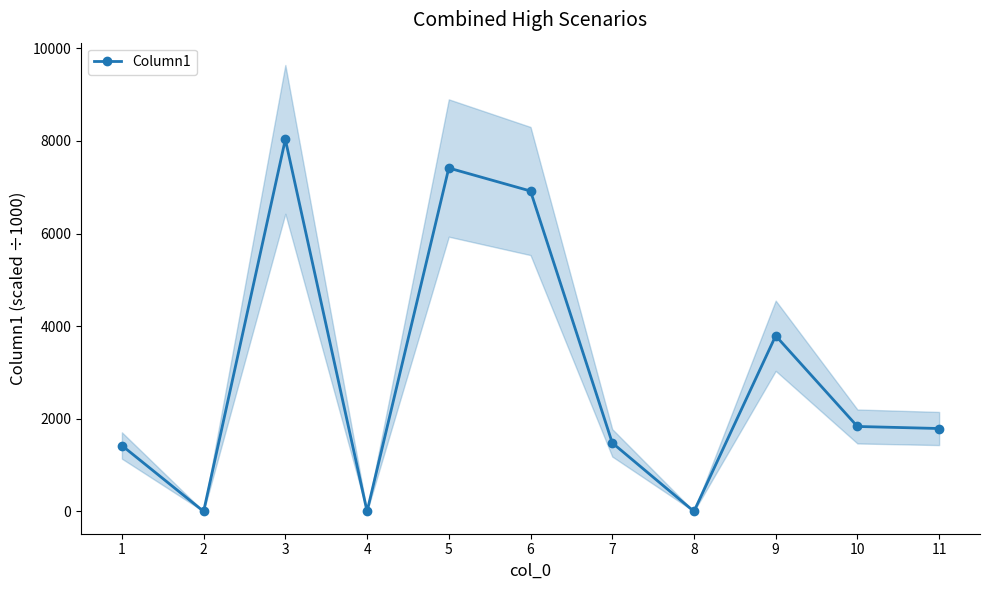

Reading left to right, list all the values displayed in this chart.

1422.9	0.0	8033.4	0.0	7415.0	6918.3	1480.6	0.0	3793.0	1834.0	1790.0